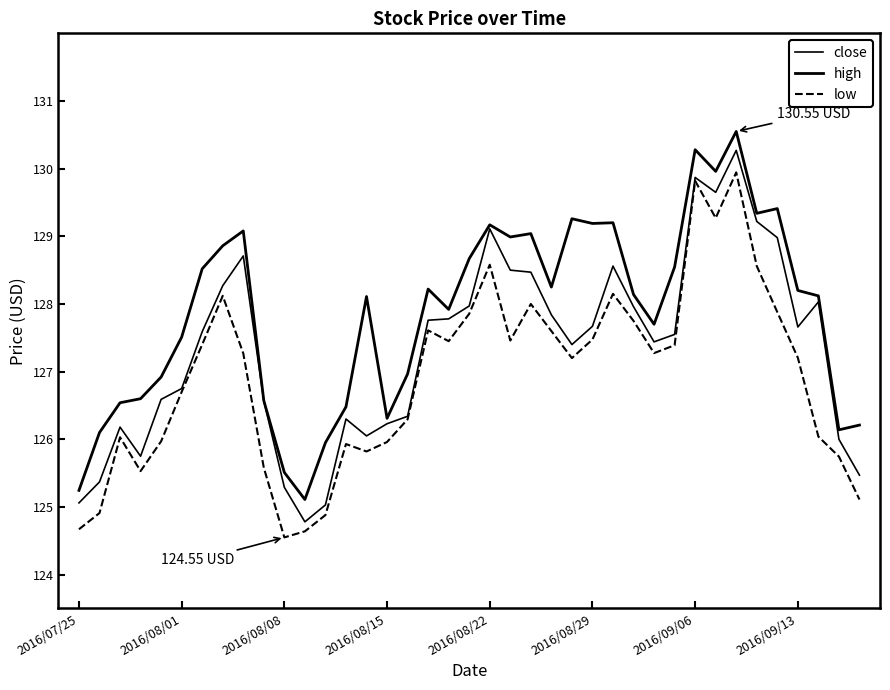

Does the chart display data point markers on the line(s)?

No